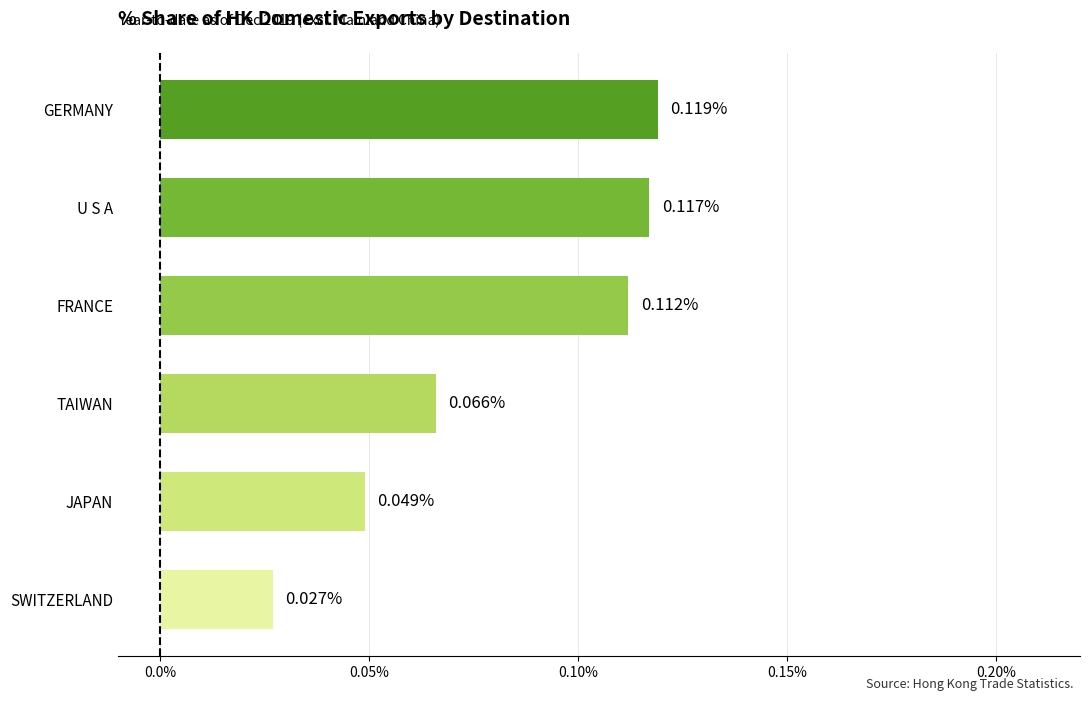

Which label corresponds to the smallest value in the chart?

SWITZERLAND